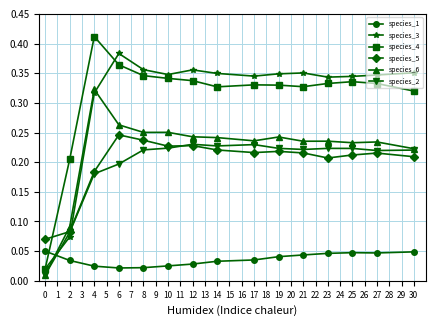

At how many categories does at least one series exceed 0?

15